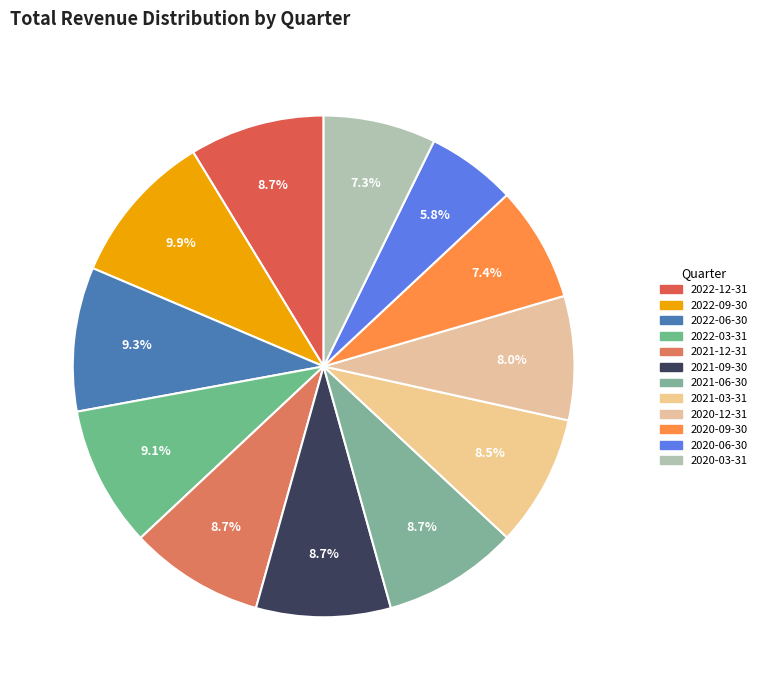

What is the change in value from 2020-12-31 to 2020-06-30?

-972000000